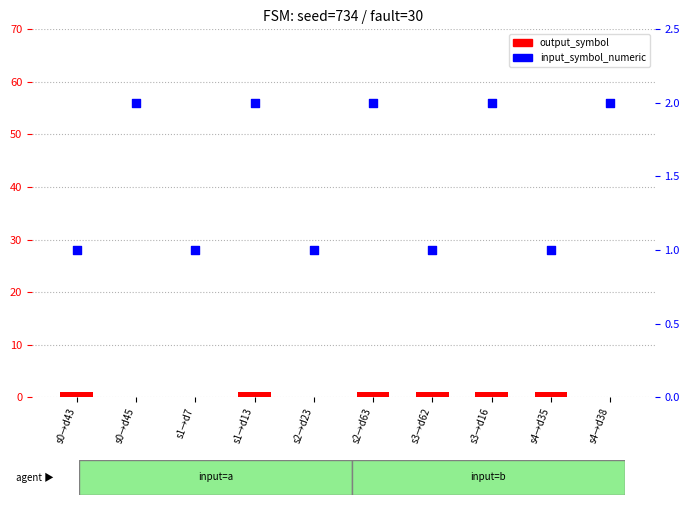

Which series reaches the minimum Y coordinate?

output_symbol